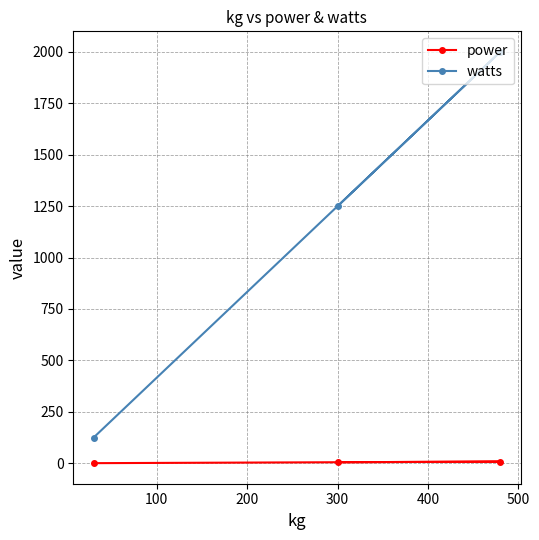

Rank the series by their average value, from highest to lowest.

watts, power